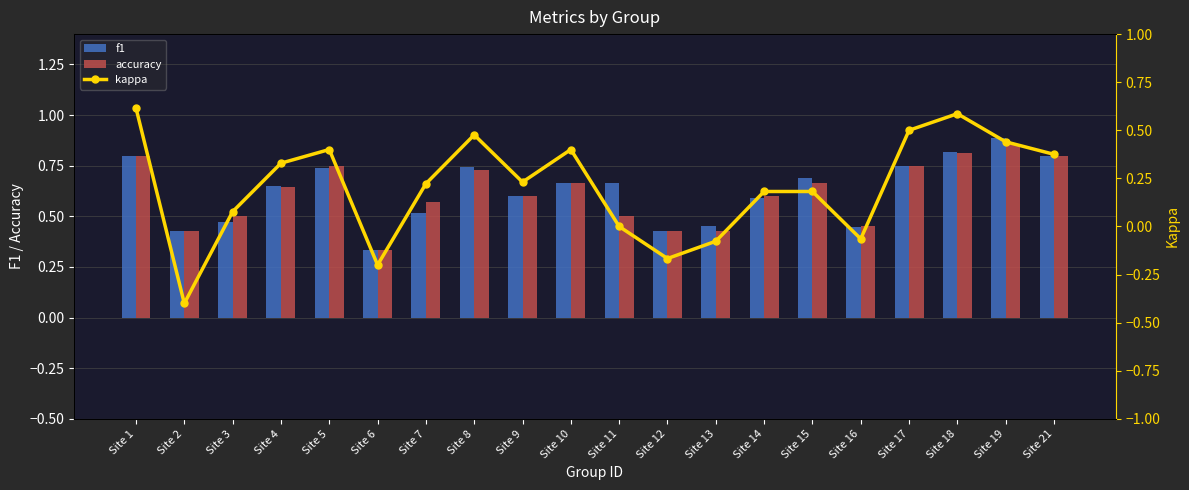

Reading left to right, extract all data points from this chart.

f1: Site 1=0.8	Site 2=0.4	Site 3=0.5	Site 4=0.7	Site 5=0.7	Site 6=0.3	Site 7=0.5	Site 8=0.7	Site 9=0.6	Site 10=0.7	Site 11=0.7	Site 12=0.4	Site 13=0.5	Site 14=0.6	Site 15=0.7	Site 16=0.4	Site 17=0.7	Site 18=0.8	Site 19=0.9	Site 21=0.8
accuracy: Site 1=0.8	Site 2=0.4	Site 3=0.5	Site 4=0.6	Site 5=0.8	Site 6=0.3	Site 7=0.6	Site 8=0.7	Site 9=0.6	Site 10=0.7	Site 11=0.5	Site 12=0.4	Site 13=0.4	Site 14=0.6	Site 15=0.7	Site 16=0.5	Site 17=0.8	Site 18=0.8	Site 19=0.9	Site 21=0.8
kappa: Site 1=0.6	Site 2=-0.4	Site 3=0.1	Site 4=0.3	Site 5=0.4	Site 6=-0.2	Site 7=0.2	Site 8=0.5	Site 9=0.2	Site 10=0.4	Site 11=0.0	Site 12=-0.2	Site 13=-0.1	Site 14=0.2	Site 15=0.2	Site 16=-0.1	Site 17=0.5	Site 18=0.6	Site 19=0.4	Site 21=0.4